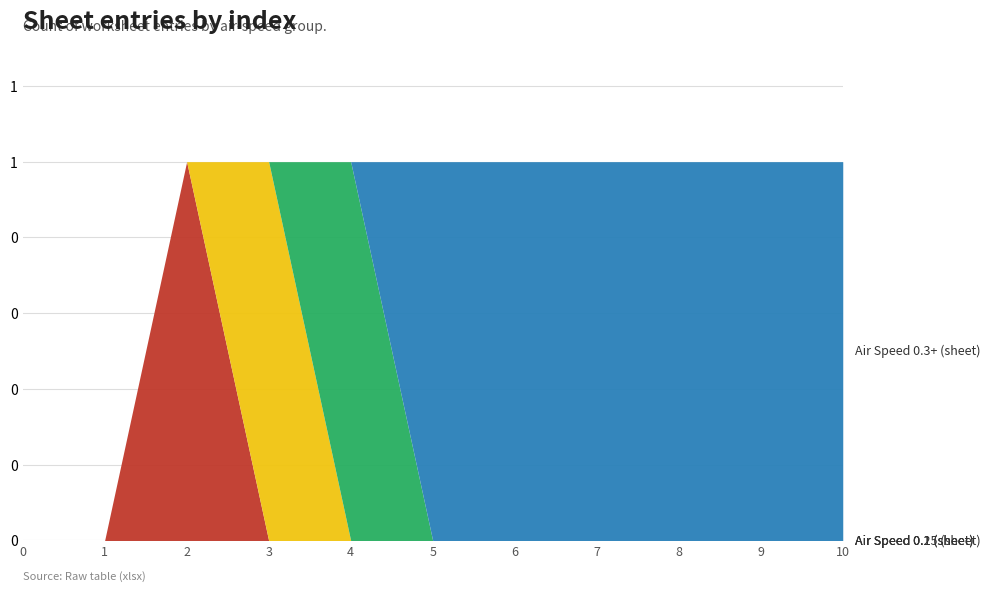

Is the value of Air Speed 0.2 (sheet) at 9 greater than the value of Air Speed 0.3+ (sheet) at 10?

No